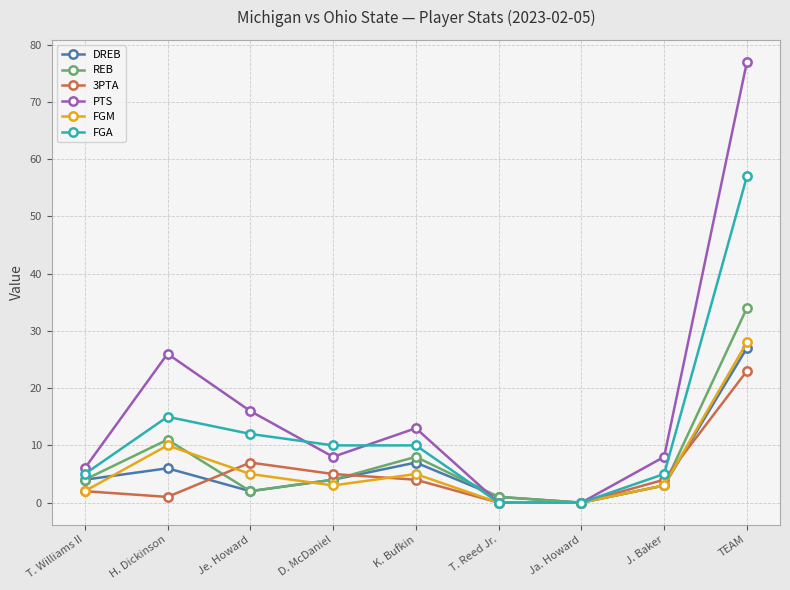

What is the difference between the maximum and minimum values in the DREB series?

27